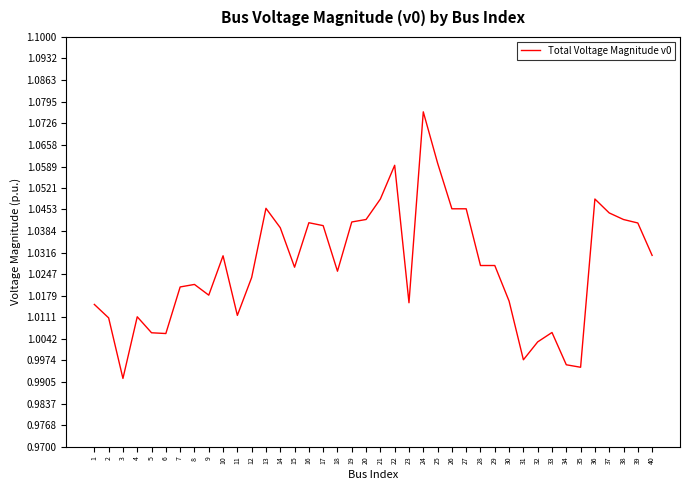

Which category has the highest value across all series?

24